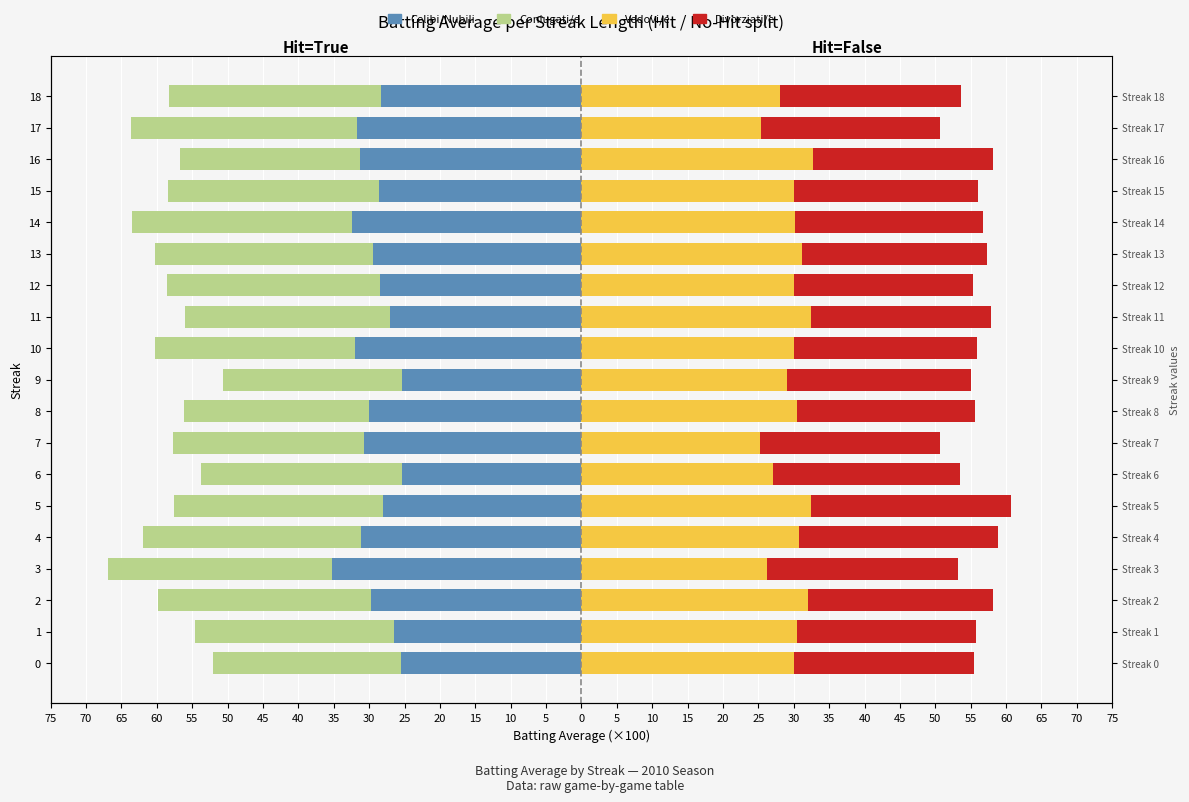

How many data points in Coniugati/e are less than -29?

10